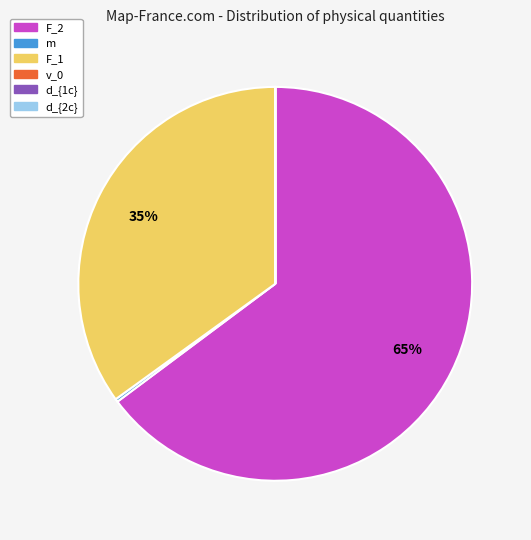

Is it true that F_1 is 21% of the pie?

False